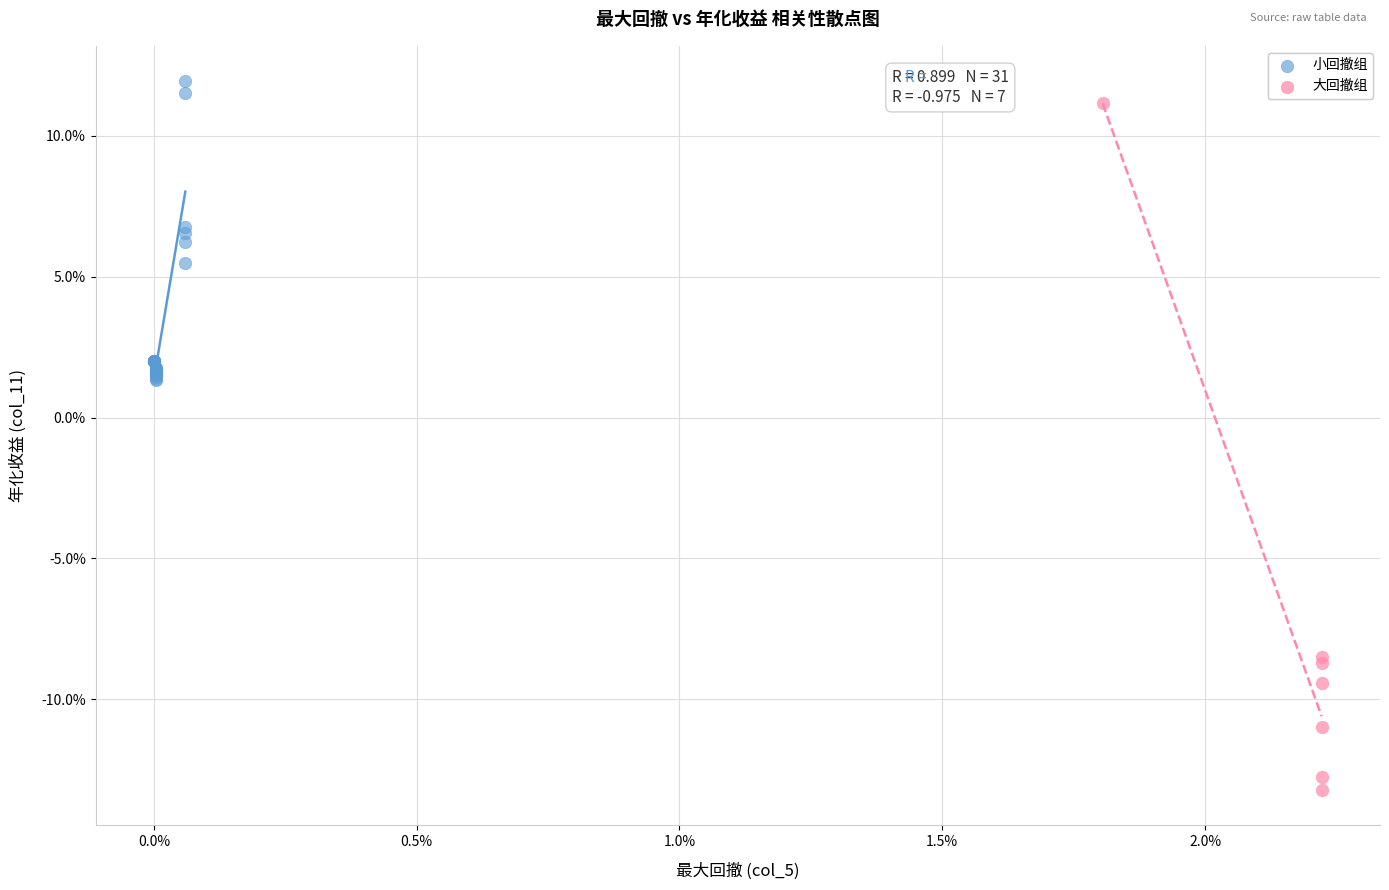

Which series has the widest spread of Y values?

大回撤组